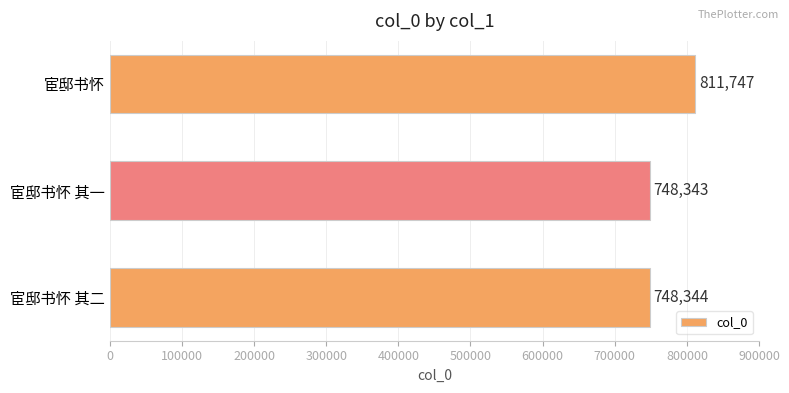

Are the bars grouped side by side (vs. stacked)?

No